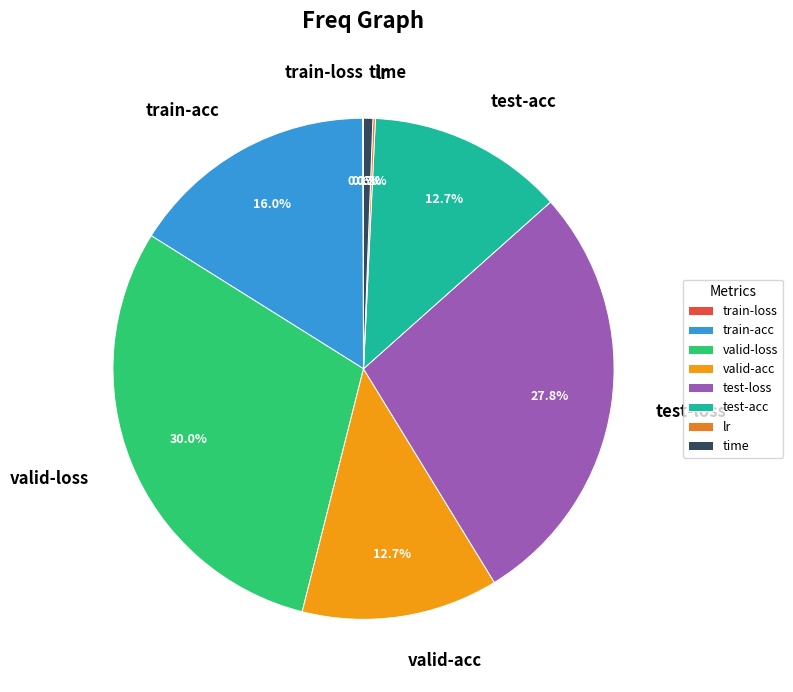

Which category has the biggest portion of the pie?

valid-loss